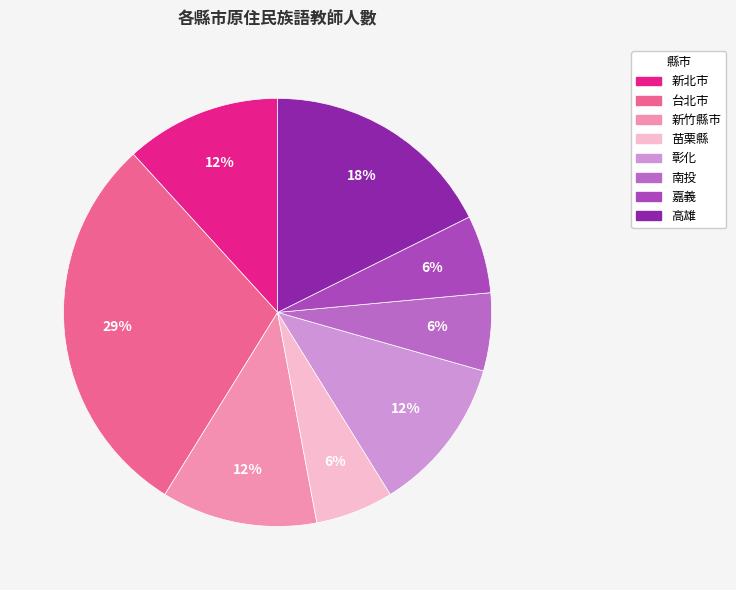

Count the number of slices in the pie.

8